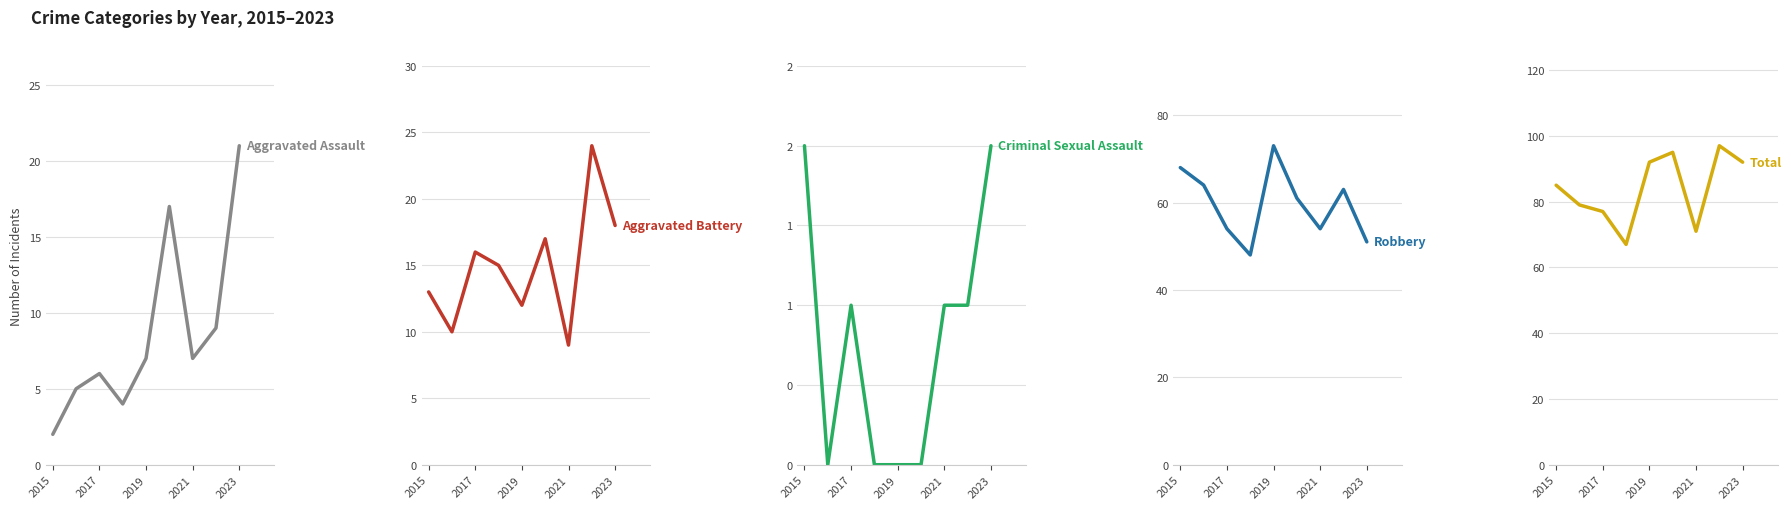

The Robbery series shows 99 at 7. True or false?

False